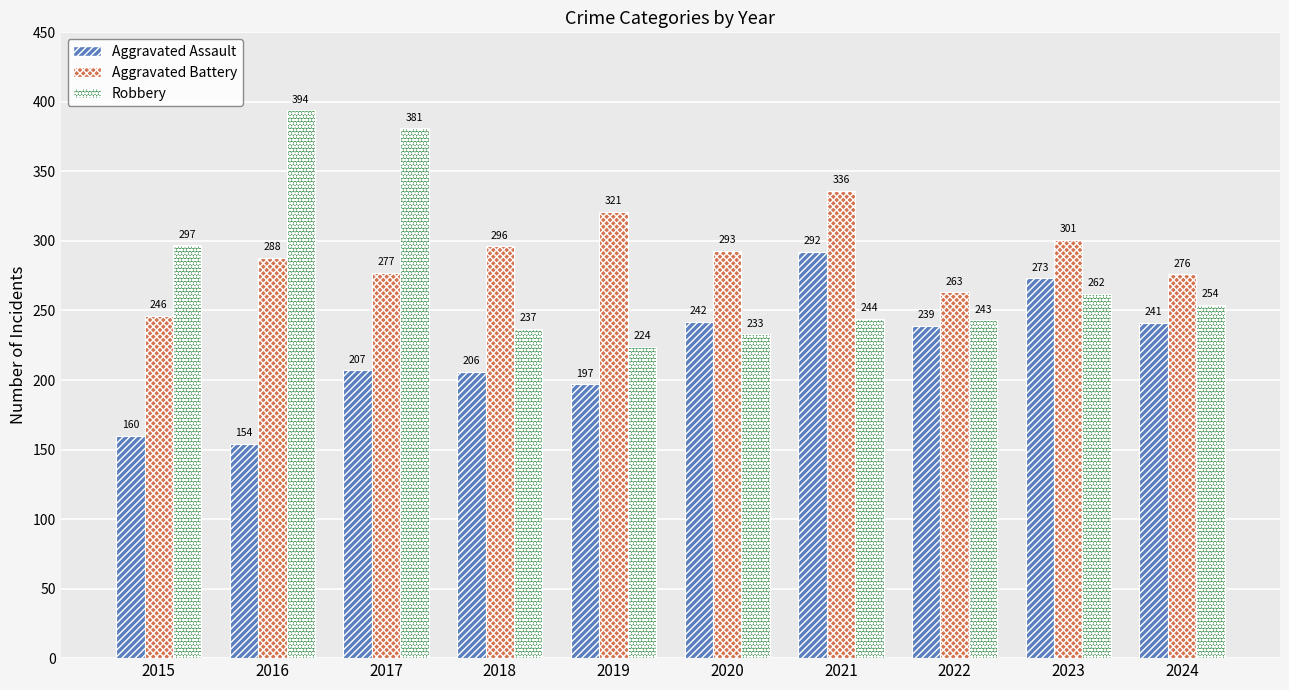

The value of Aggravated Battery at 2015 is 246. True or false?

True